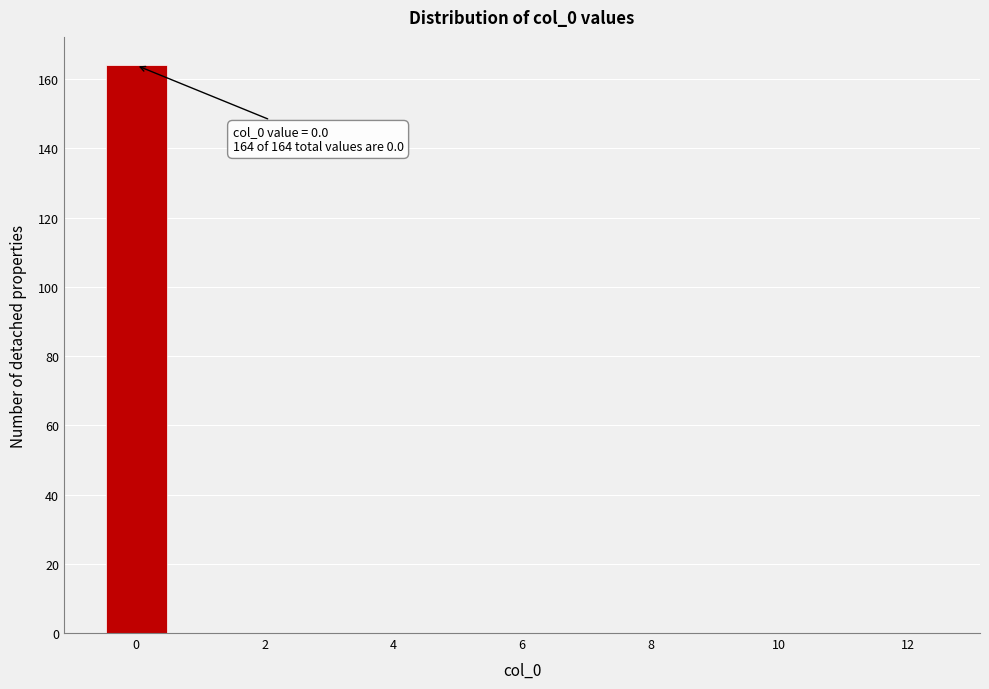

Over which range of the x-axis is the bar tallest?

-0.5 to 0.5